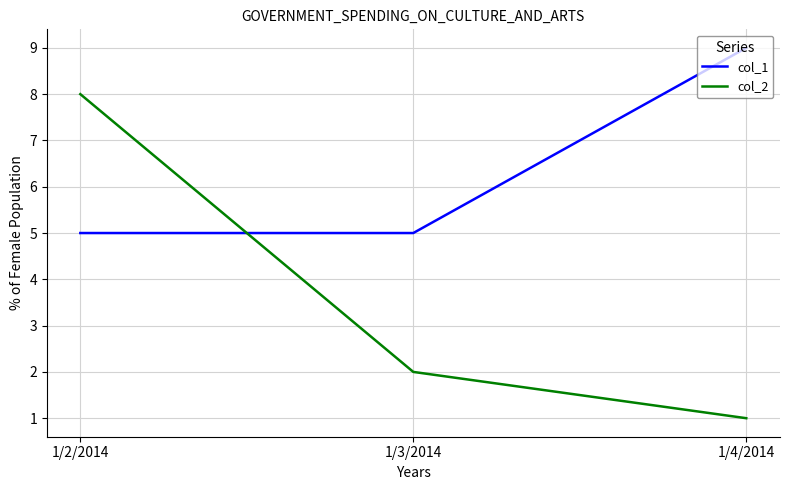

The col_2 series shows 0 at 1/4/2014. True or false?

False